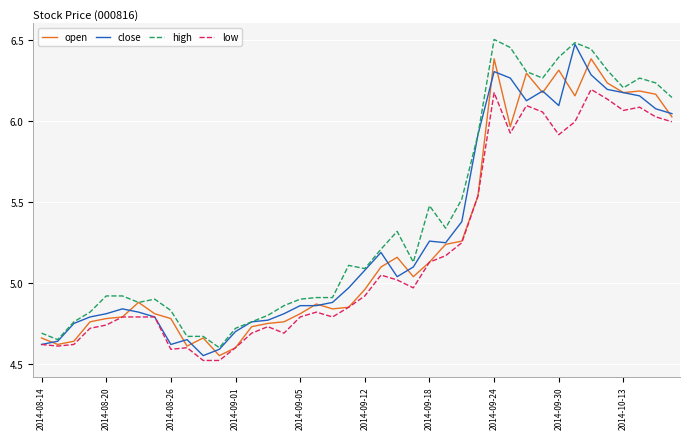

Which series has the largest total across all categories?

high